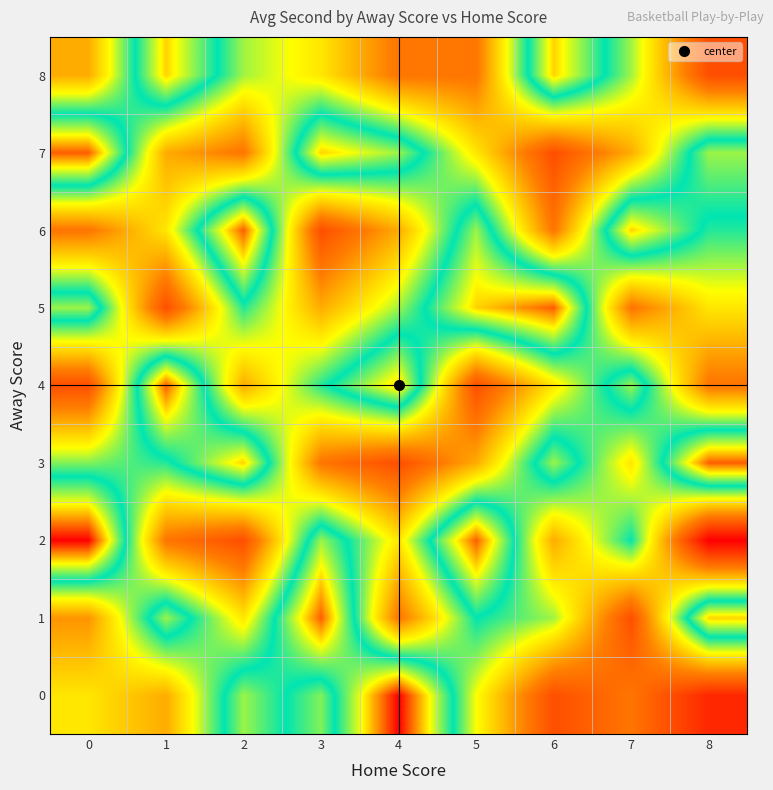

How many distinct data groups are displayed?

9